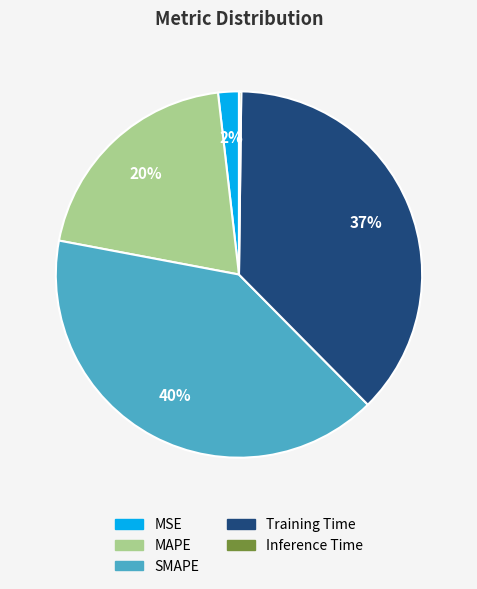

Do MSE and Training Time together represent more than half of the pie?

No